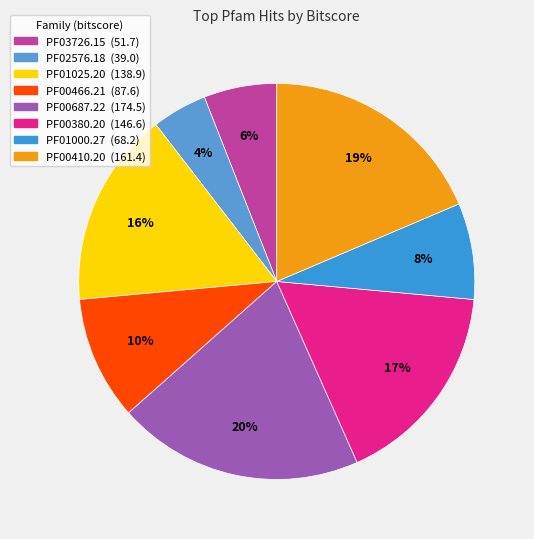

Rank the categories by value from lowest to highest.

PF02576.18, PF03726.15, PF01000.27, PF00466.21, PF01025.20, PF00380.20, PF00410.20, PF00687.22